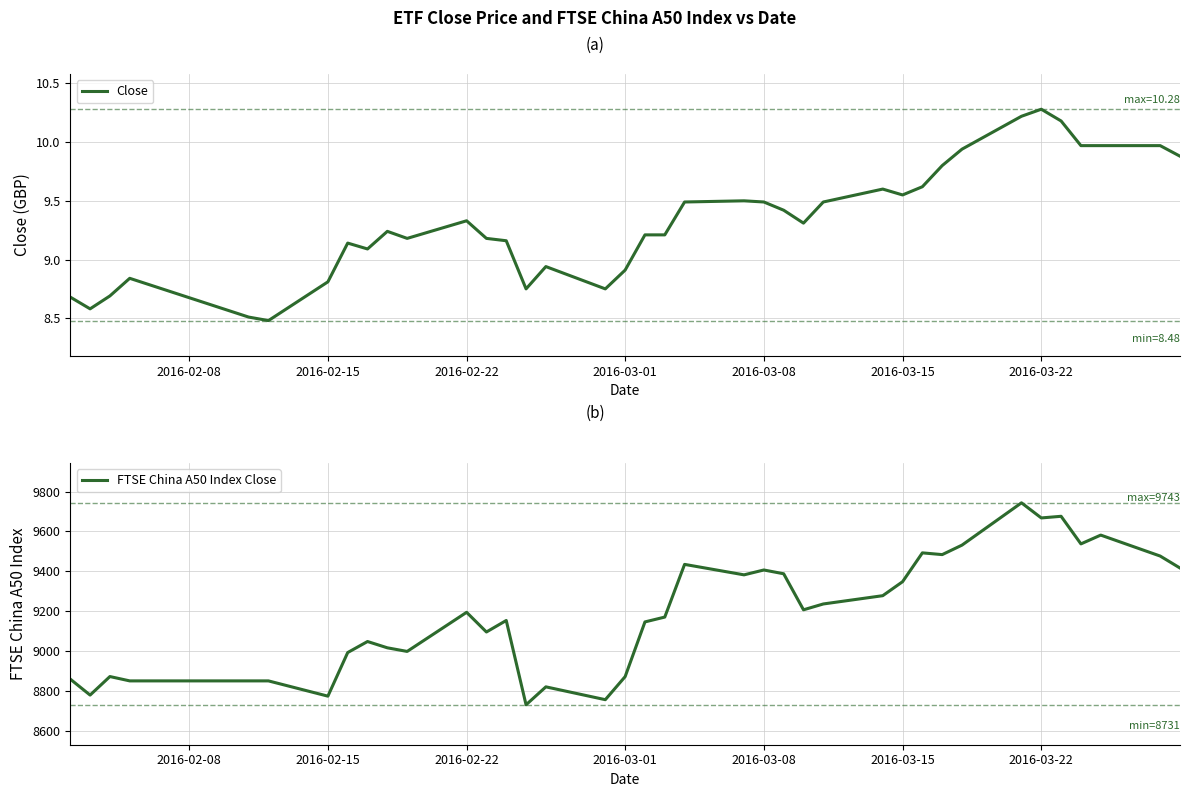

What is the difference between the maximum and minimum values in the FTSE China A50 Index Close series?

1012.1